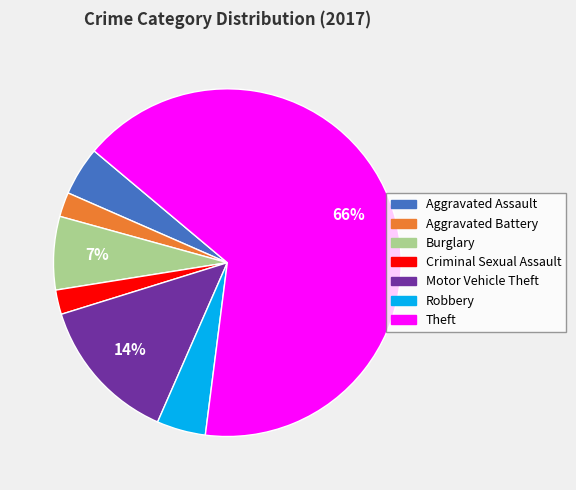

What percentage is the Motor Vehicle Theft slice, to the nearest percent?

14%